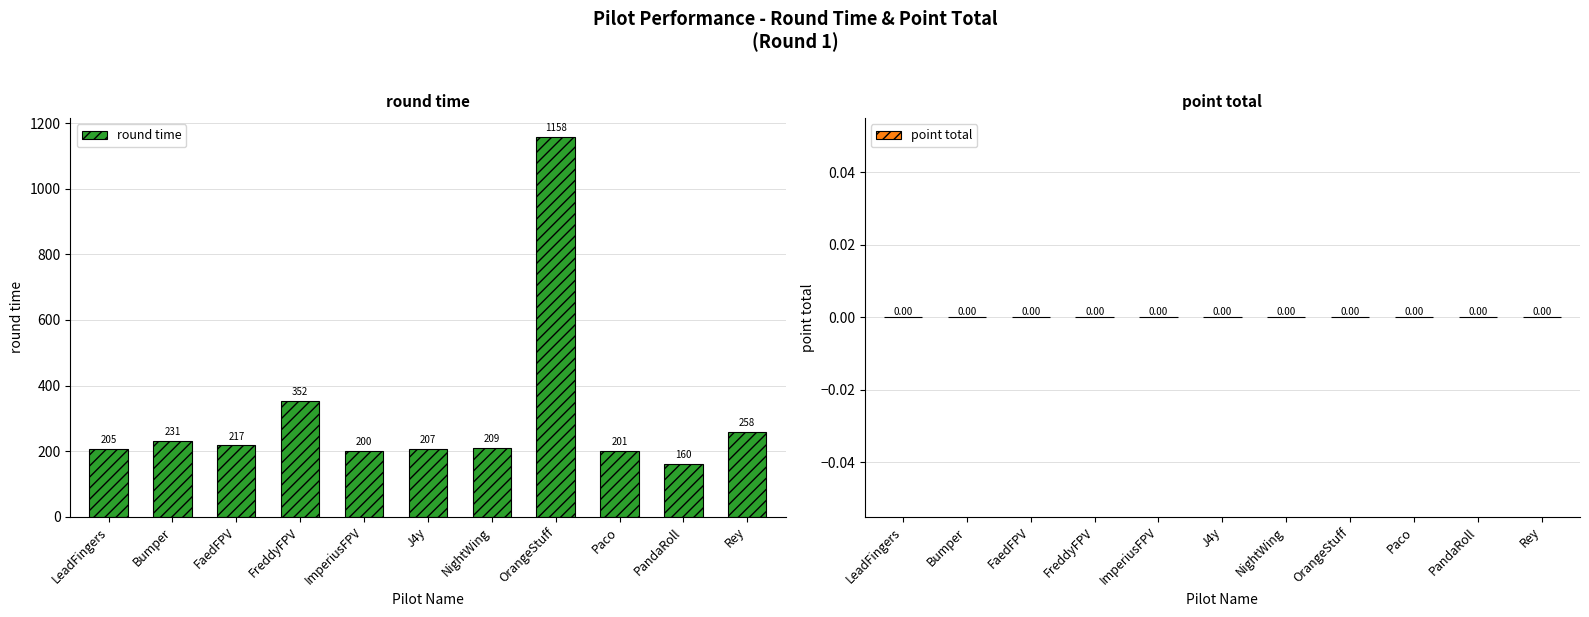

What is the average value?

308.9